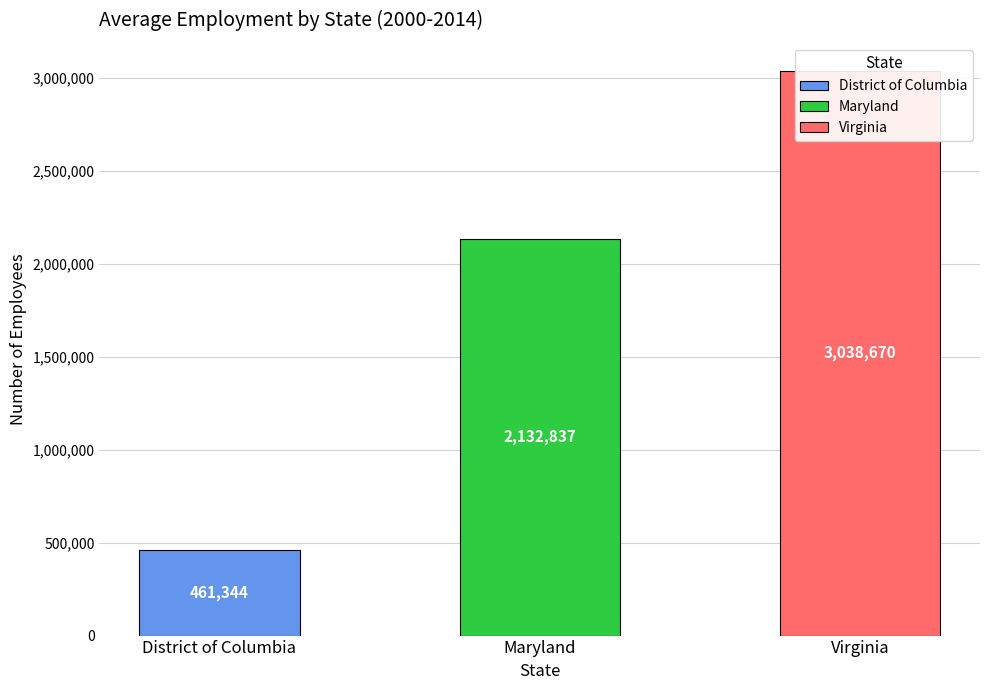

What is the average value of the District of Columbia series?

461344